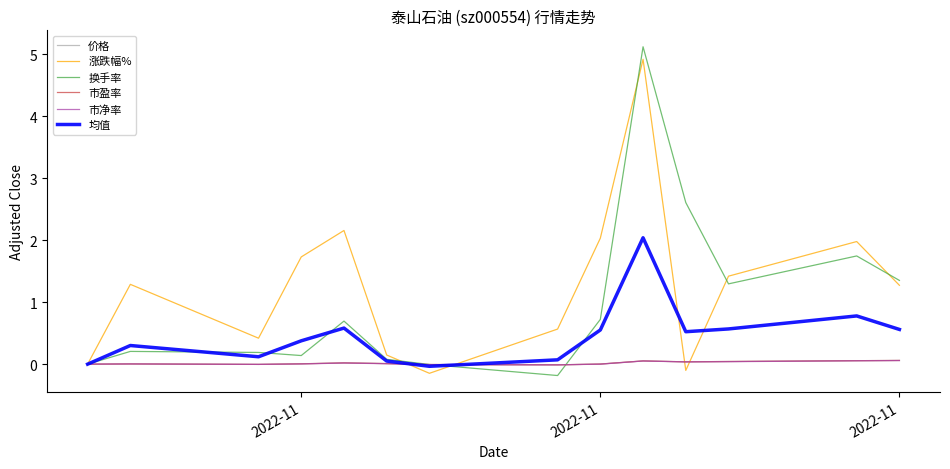

Which series has the widest spread of values?

换手率